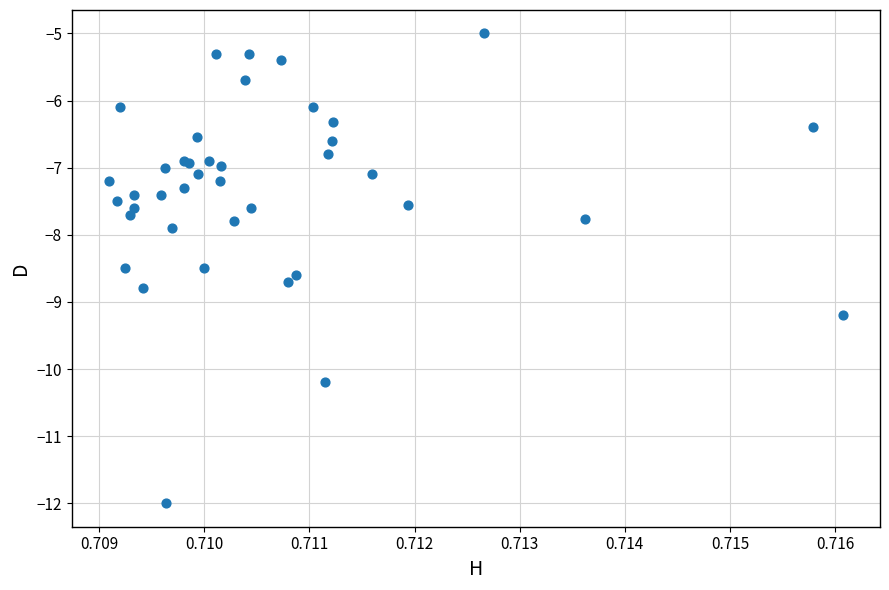

What Y value in the scatter plot is closest to -8?

-7.9